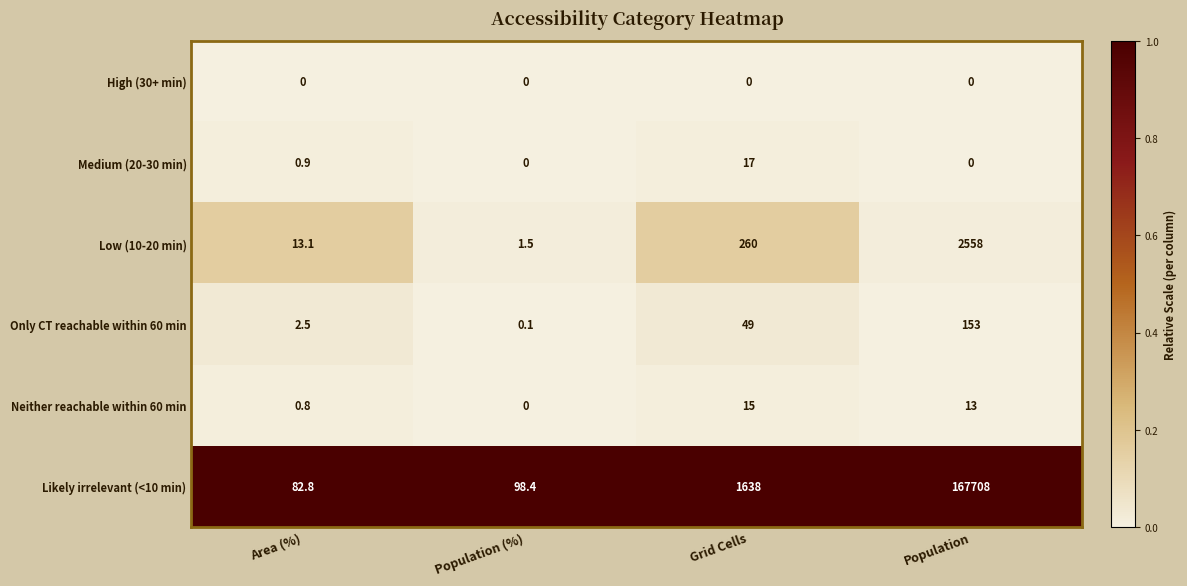

How many series are shown in this chart?

6